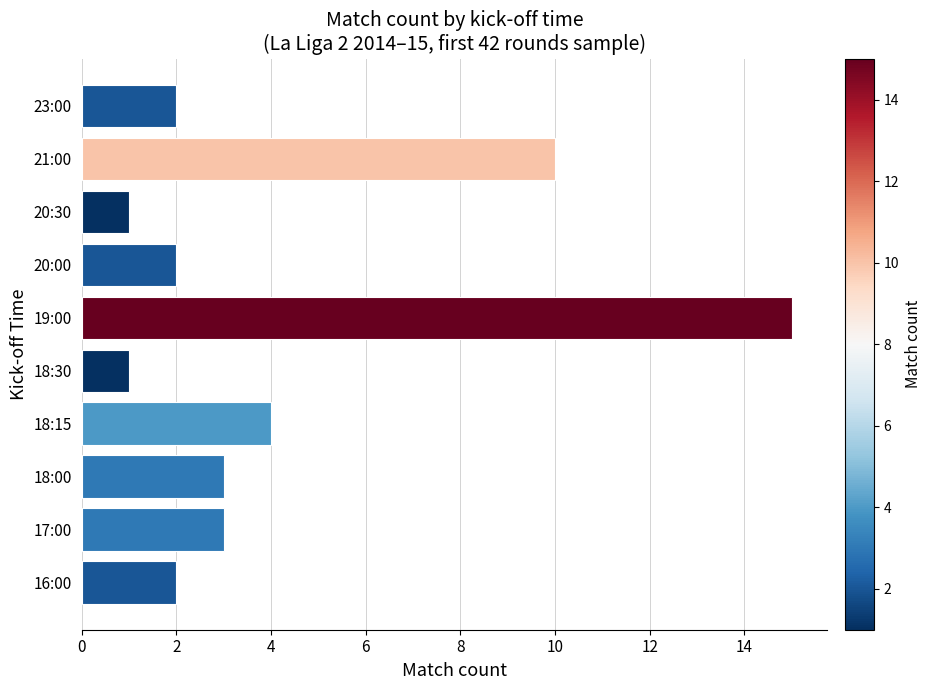

Between 20:30 and 17:00, which is larger?

17:00